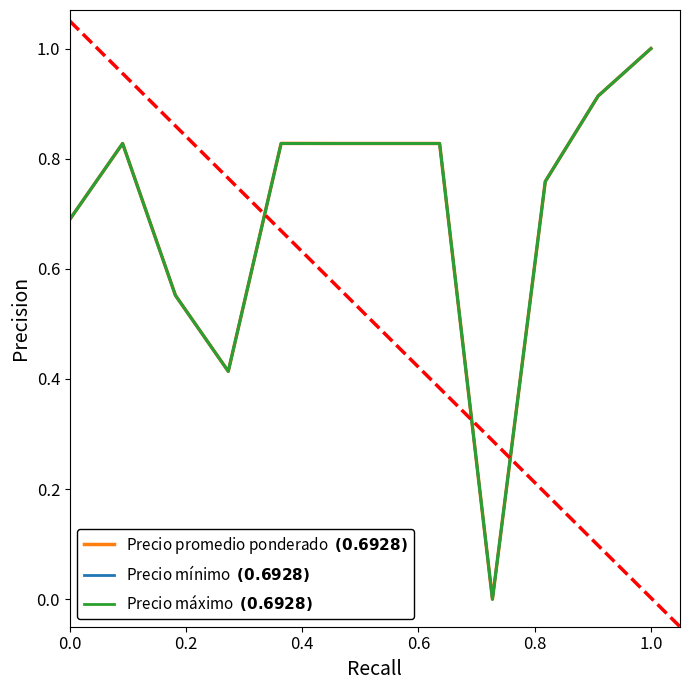

Reading left to right, what are all the values shown in this chart?

Precio promedio ponderado: 0.7	0.8	0.6	0.4	0.8	0.8	0.8	0.8	0.0	0.8	0.9	1.0
Precio mínimo: 0.7	0.8	0.6	0.4	0.8	0.8	0.8	0.8	0.0	0.8	0.9	1.0
Precio máximo: 0.7	0.8	0.6	0.4	0.8	0.8	0.8	0.8	0.0	0.8	0.9	1.0